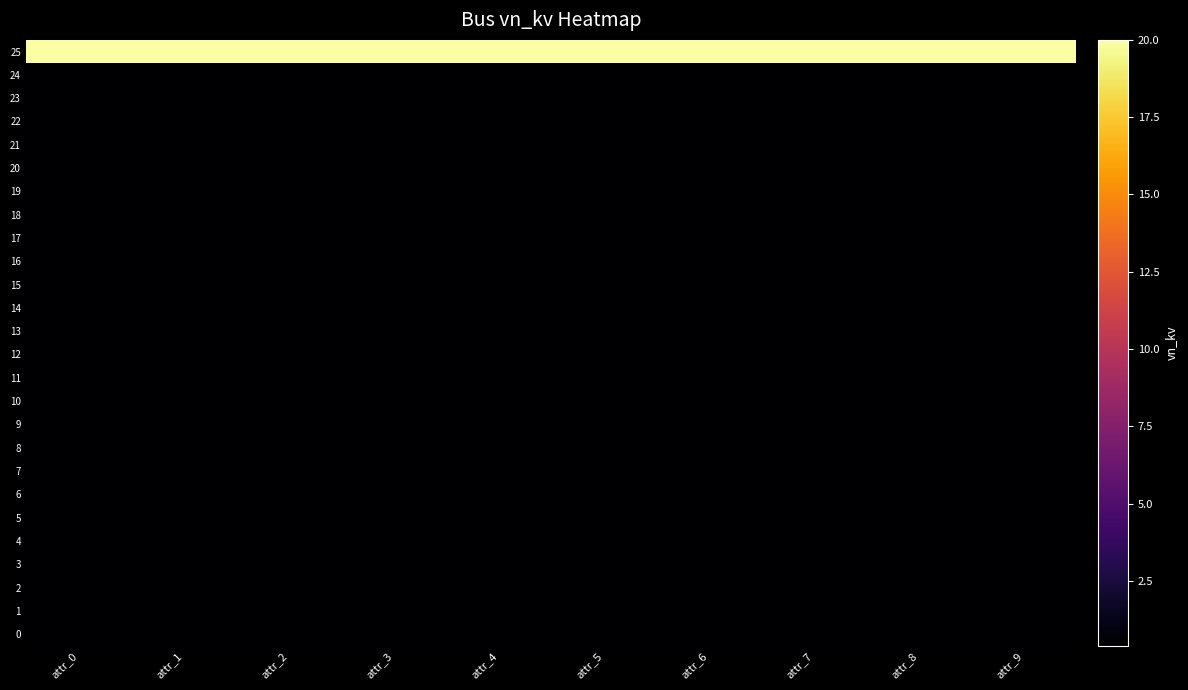

Reading right to left, list all the values displayed in this chart.

0: attr_9=0.4	attr_8=0.4	attr_7=0.4	attr_6=0.4	attr_5=0.4	attr_4=0.4	attr_3=0.4	attr_2=0.4	attr_1=0.4	attr_0=0.4
1: attr_9=0.4	attr_8=0.4	attr_7=0.4	attr_6=0.4	attr_5=0.4	attr_4=0.4	attr_3=0.4	attr_2=0.4	attr_1=0.4	attr_0=0.4
2: attr_9=0.4	attr_8=0.4	attr_7=0.4	attr_6=0.4	attr_5=0.4	attr_4=0.4	attr_3=0.4	attr_2=0.4	attr_1=0.4	attr_0=0.4
3: attr_9=0.4	attr_8=0.4	attr_7=0.4	attr_6=0.4	attr_5=0.4	attr_4=0.4	attr_3=0.4	attr_2=0.4	attr_1=0.4	attr_0=0.4
4: attr_9=0.4	attr_8=0.4	attr_7=0.4	attr_6=0.4	attr_5=0.4	attr_4=0.4	attr_3=0.4	attr_2=0.4	attr_1=0.4	attr_0=0.4
5: attr_9=0.4	attr_8=0.4	attr_7=0.4	attr_6=0.4	attr_5=0.4	attr_4=0.4	attr_3=0.4	attr_2=0.4	attr_1=0.4	attr_0=0.4
6: attr_9=0.4	attr_8=0.4	attr_7=0.4	attr_6=0.4	attr_5=0.4	attr_4=0.4	attr_3=0.4	attr_2=0.4	attr_1=0.4	attr_0=0.4
7: attr_9=0.4	attr_8=0.4	attr_7=0.4	attr_6=0.4	attr_5=0.4	attr_4=0.4	attr_3=0.4	attr_2=0.4	attr_1=0.4	attr_0=0.4
8: attr_9=0.4	attr_8=0.4	attr_7=0.4	attr_6=0.4	attr_5=0.4	attr_4=0.4	attr_3=0.4	attr_2=0.4	attr_1=0.4	attr_0=0.4
9: attr_9=0.4	attr_8=0.4	attr_7=0.4	attr_6=0.4	attr_5=0.4	attr_4=0.4	attr_3=0.4	attr_2=0.4	attr_1=0.4	attr_0=0.4
10: attr_9=0.4	attr_8=0.4	attr_7=0.4	attr_6=0.4	attr_5=0.4	attr_4=0.4	attr_3=0.4	attr_2=0.4	attr_1=0.4	attr_0=0.4
11: attr_9=0.4	attr_8=0.4	attr_7=0.4	attr_6=0.4	attr_5=0.4	attr_4=0.4	attr_3=0.4	attr_2=0.4	attr_1=0.4	attr_0=0.4
12: attr_9=0.4	attr_8=0.4	attr_7=0.4	attr_6=0.4	attr_5=0.4	attr_4=0.4	attr_3=0.4	attr_2=0.4	attr_1=0.4	attr_0=0.4
13: attr_9=0.4	attr_8=0.4	attr_7=0.4	attr_6=0.4	attr_5=0.4	attr_4=0.4	attr_3=0.4	attr_2=0.4	attr_1=0.4	attr_0=0.4
14: attr_9=0.4	attr_8=0.4	attr_7=0.4	attr_6=0.4	attr_5=0.4	attr_4=0.4	attr_3=0.4	attr_2=0.4	attr_1=0.4	attr_0=0.4
15: attr_9=0.4	attr_8=0.4	attr_7=0.4	attr_6=0.4	attr_5=0.4	attr_4=0.4	attr_3=0.4	attr_2=0.4	attr_1=0.4	attr_0=0.4
16: attr_9=0.4	attr_8=0.4	attr_7=0.4	attr_6=0.4	attr_5=0.4	attr_4=0.4	attr_3=0.4	attr_2=0.4	attr_1=0.4	attr_0=0.4
17: attr_9=0.4	attr_8=0.4	attr_7=0.4	attr_6=0.4	attr_5=0.4	attr_4=0.4	attr_3=0.4	attr_2=0.4	attr_1=0.4	attr_0=0.4
18: attr_9=0.4	attr_8=0.4	attr_7=0.4	attr_6=0.4	attr_5=0.4	attr_4=0.4	attr_3=0.4	attr_2=0.4	attr_1=0.4	attr_0=0.4
19: attr_9=0.4	attr_8=0.4	attr_7=0.4	attr_6=0.4	attr_5=0.4	attr_4=0.4	attr_3=0.4	attr_2=0.4	attr_1=0.4	attr_0=0.4
20: attr_9=0.4	attr_8=0.4	attr_7=0.4	attr_6=0.4	attr_5=0.4	attr_4=0.4	attr_3=0.4	attr_2=0.4	attr_1=0.4	attr_0=0.4
21: attr_9=0.4	attr_8=0.4	attr_7=0.4	attr_6=0.4	attr_5=0.4	attr_4=0.4	attr_3=0.4	attr_2=0.4	attr_1=0.4	attr_0=0.4
22: attr_9=0.4	attr_8=0.4	attr_7=0.4	attr_6=0.4	attr_5=0.4	attr_4=0.4	attr_3=0.4	attr_2=0.4	attr_1=0.4	attr_0=0.4
23: attr_9=0.4	attr_8=0.4	attr_7=0.4	attr_6=0.4	attr_5=0.4	attr_4=0.4	attr_3=0.4	attr_2=0.4	attr_1=0.4	attr_0=0.4
24: attr_9=0.4	attr_8=0.4	attr_7=0.4	attr_6=0.4	attr_5=0.4	attr_4=0.4	attr_3=0.4	attr_2=0.4	attr_1=0.4	attr_0=0.4
25: attr_9=20.0	attr_8=20.0	attr_7=20.0	attr_6=20.0	attr_5=20.0	attr_4=20.0	attr_3=20.0	attr_2=20.0	attr_1=20.0	attr_0=20.0